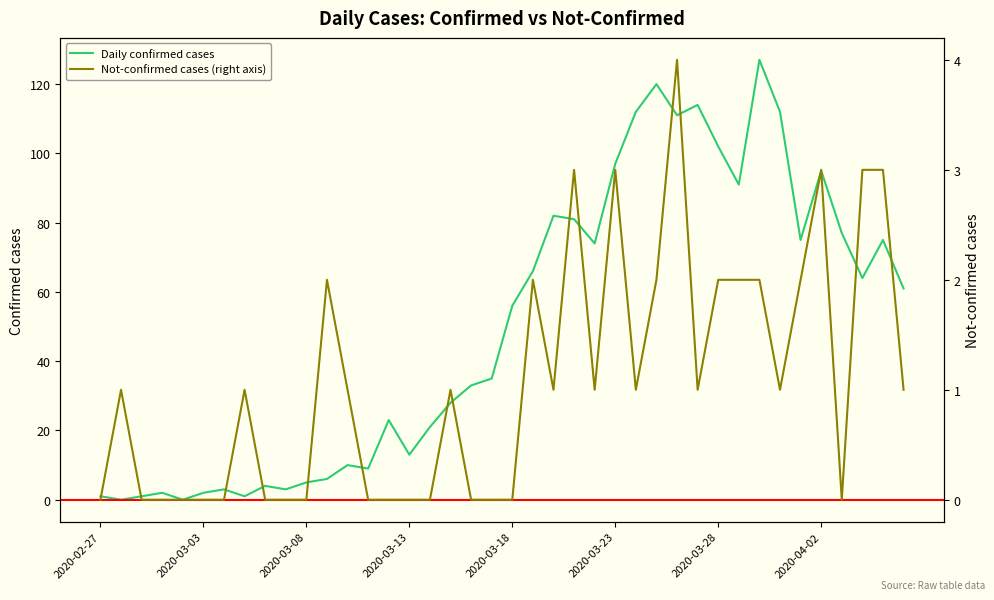

The value of Daily confirmed cases at 2020-04-02 is 95. True or false?

True